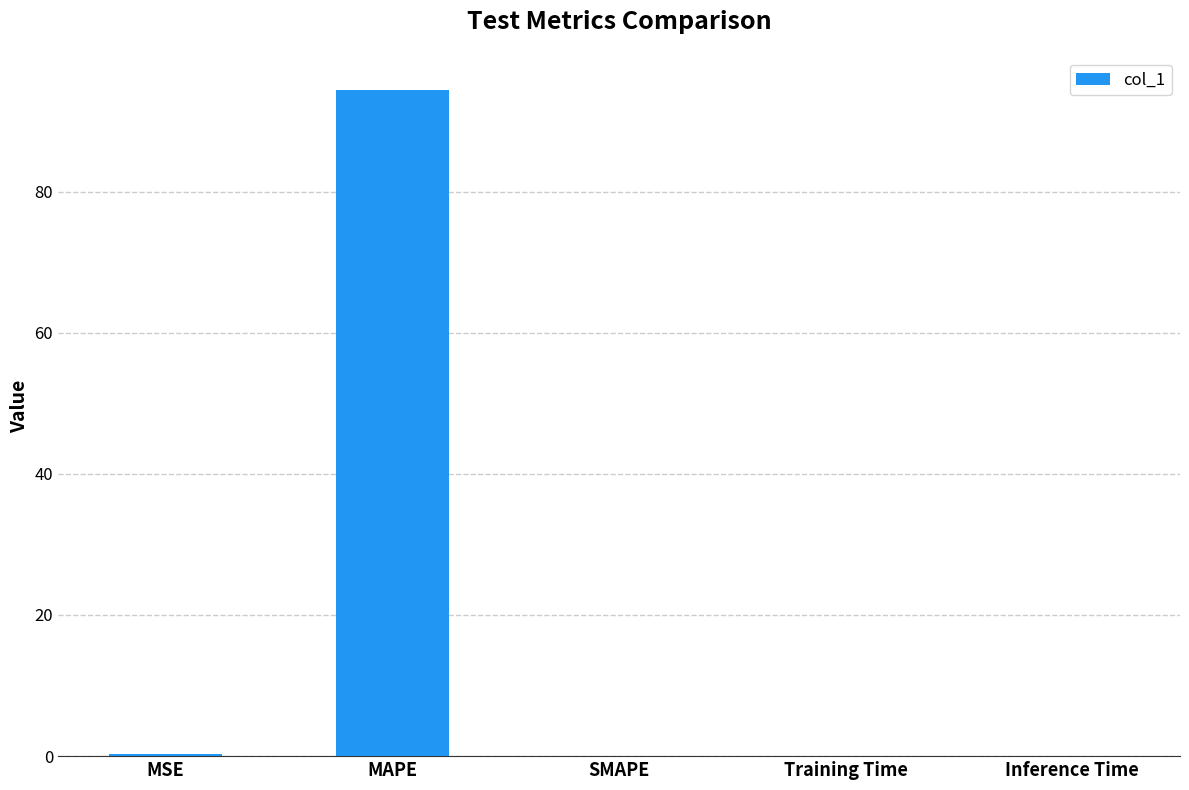

True or false: the data shows 49.2 at SMAPE.

False